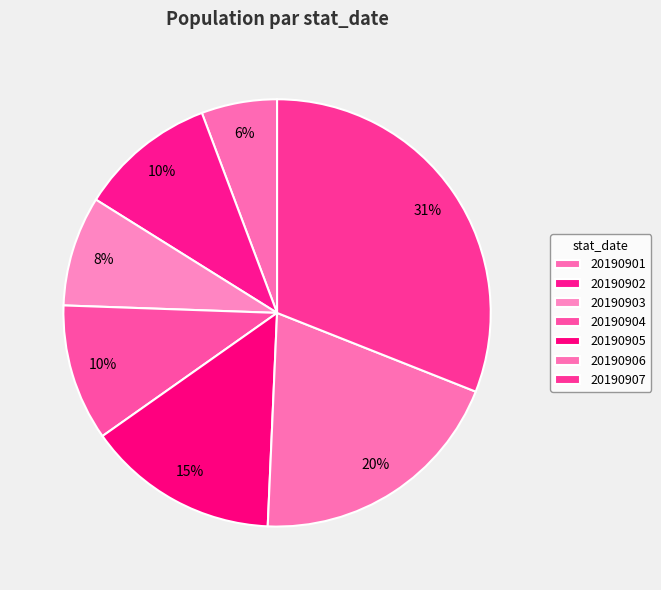

Combined, do 20190907 and 20190901 account for over 50%?

No